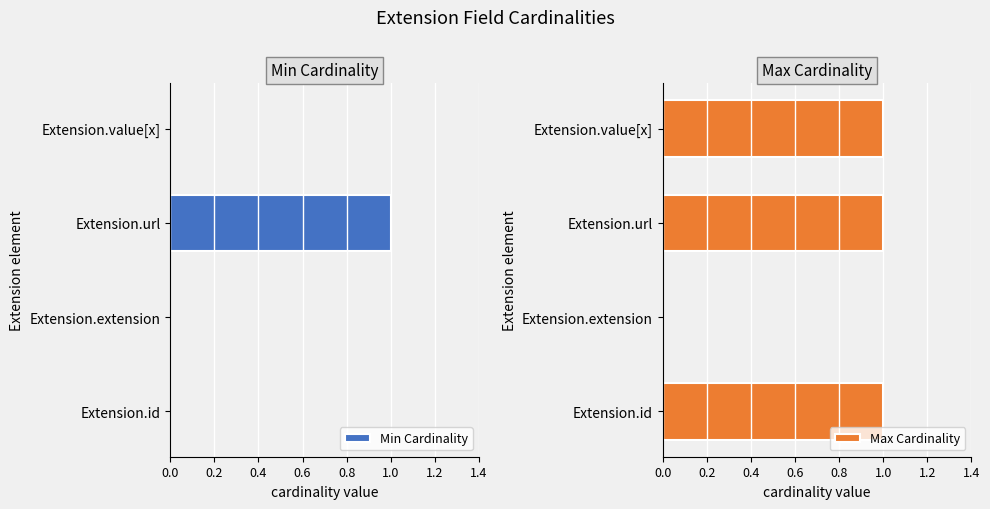

At which label does Min Cardinality reach its peak?

Extension.url